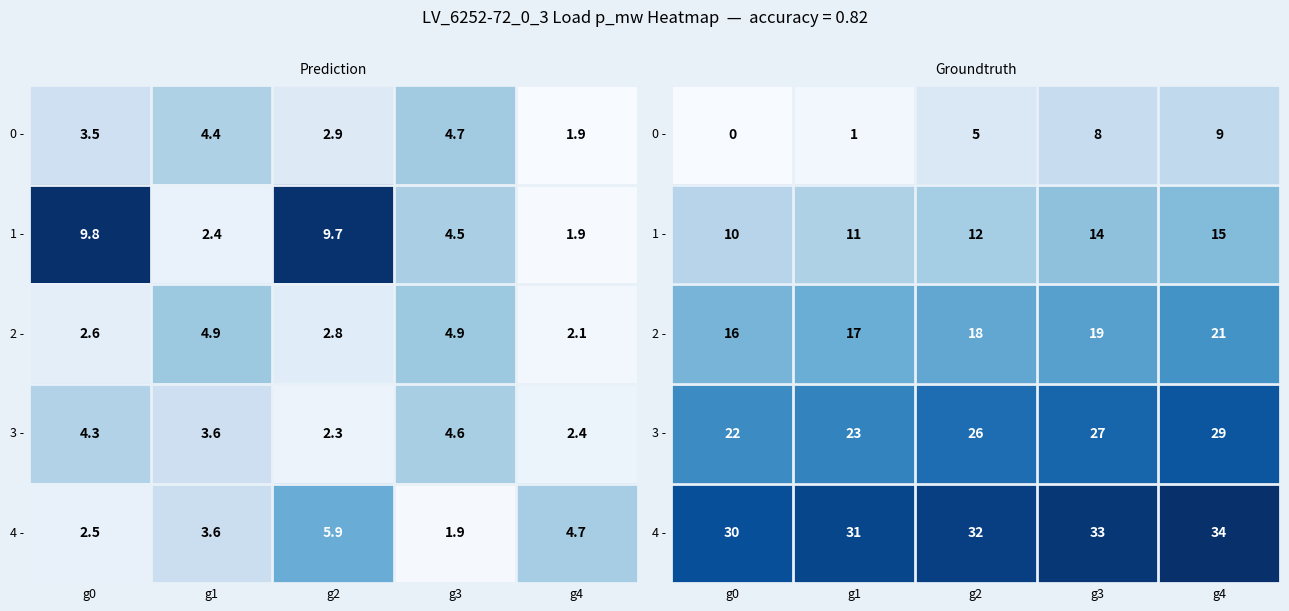

What is the sum of the 1 - values at g0 and g4?

25